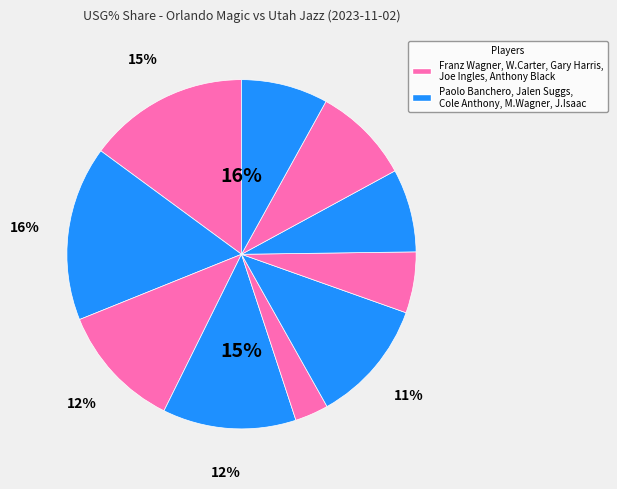

Which slice is the largest?

Paolo Banchero